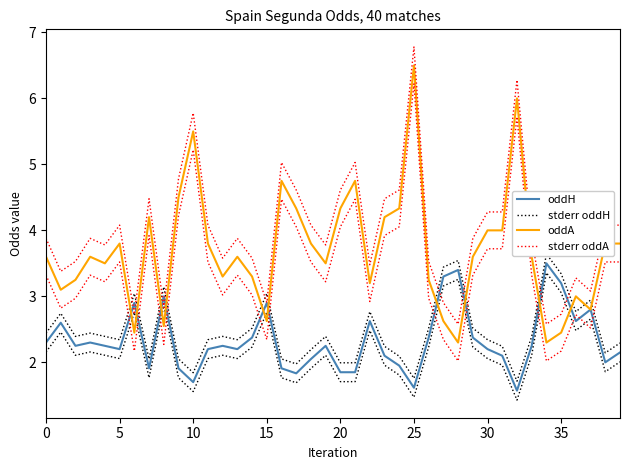

Between 10 and 27, which is larger?

27